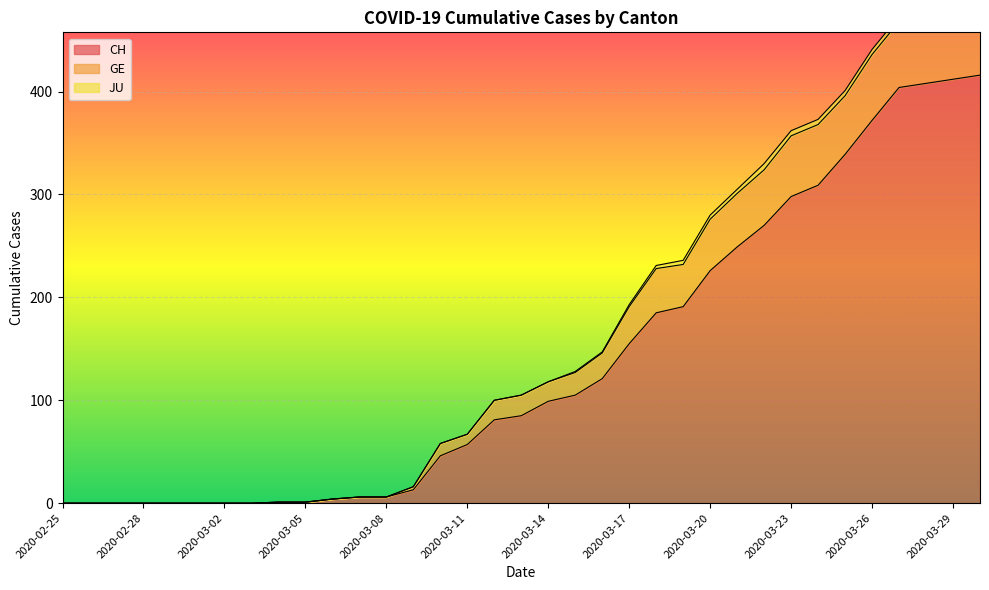

What is the value of the CH point at the 22nd from the left?

155